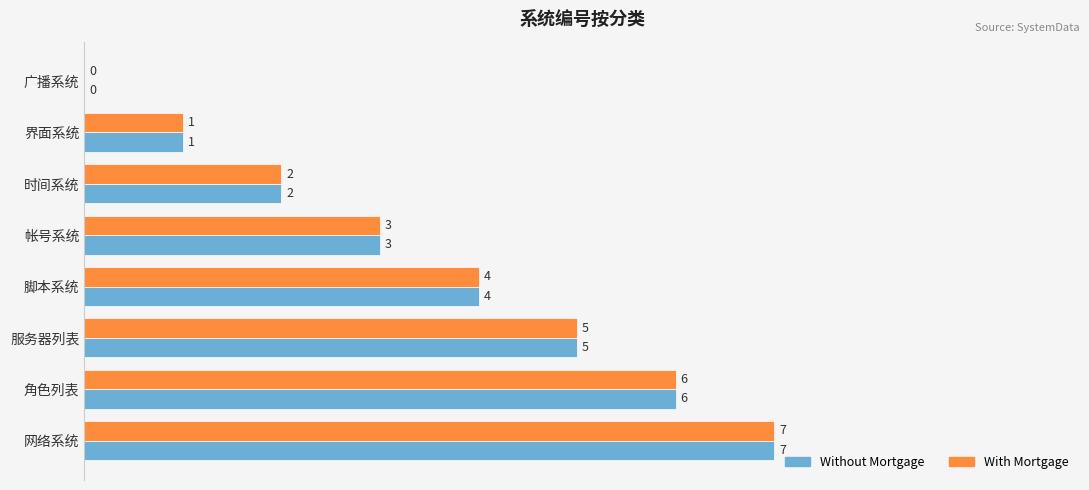

Is it true that With Mortgage equals 1 at 界面系统?

True